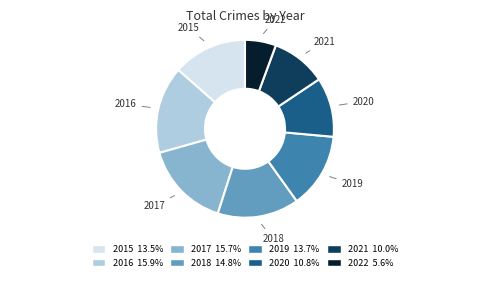

Does 2019 account for over 50% of the chart?

No